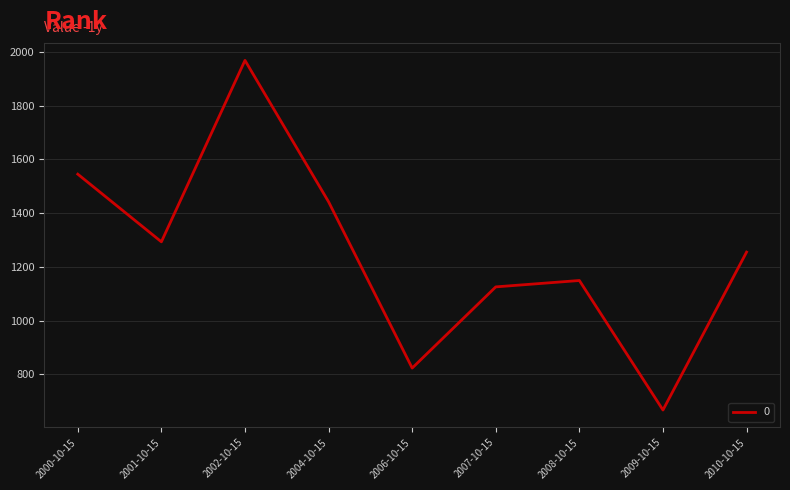

Does the chart display data point markers on the line(s)?

No